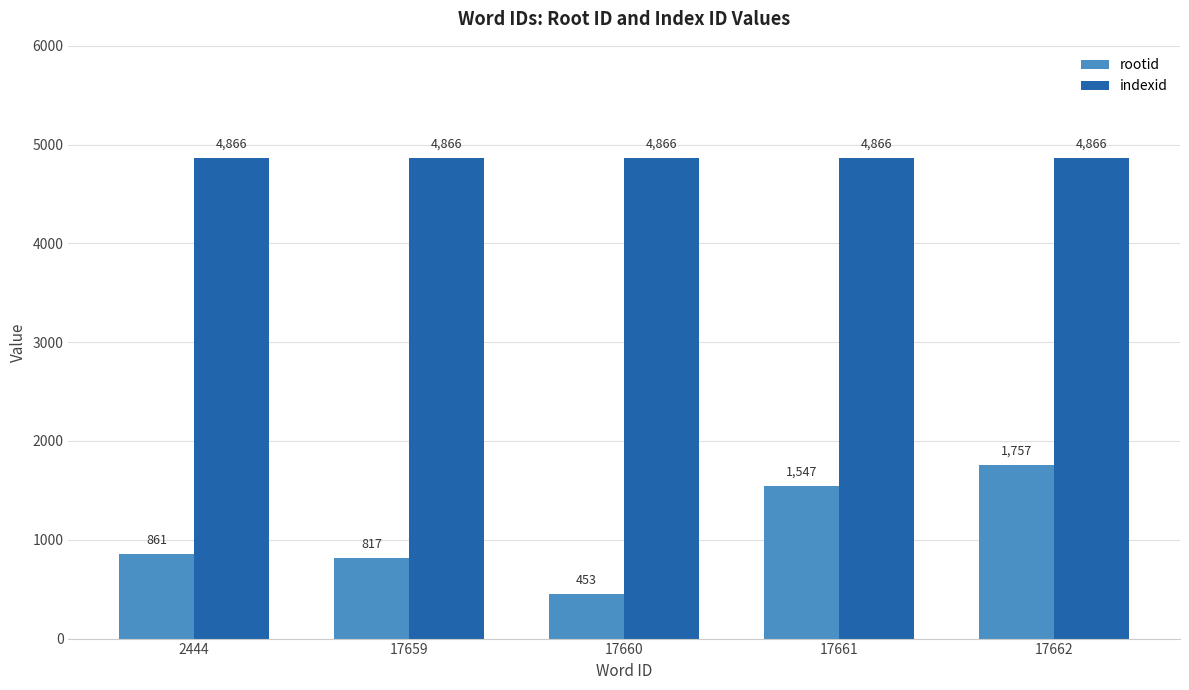

Between 17659 and 17662, which series saw the biggest shift?

rootid